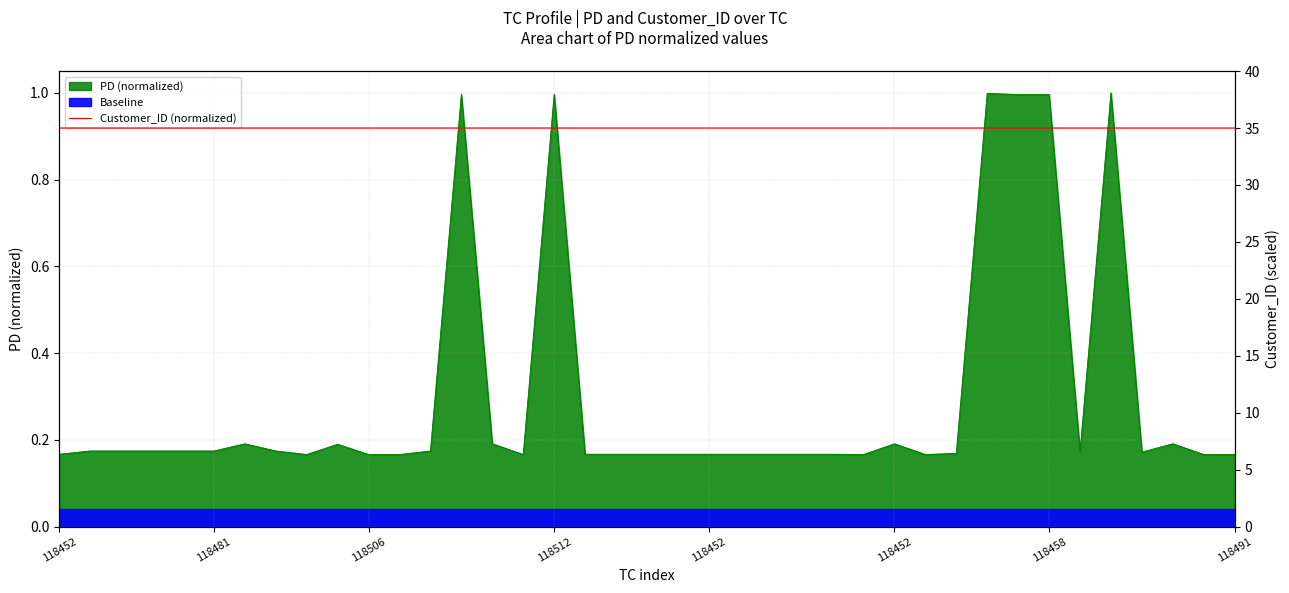

Reading left to right, list all the values displayed in this chart.

35.0	35.0	35.0	35.0	35.0	35.0	35.0	35.0	35.0	35.0	35.0	35.0	35.0	35.0	35.0	35.0	35.0	35.0	35.0	35.0	35.0	35.0	35.0	35.0	35.0	35.0	35.0	35.0	35.0	35.0	35.0	35.0	35.0	35.0	35.0	35.0	35.0	35.0	35.0